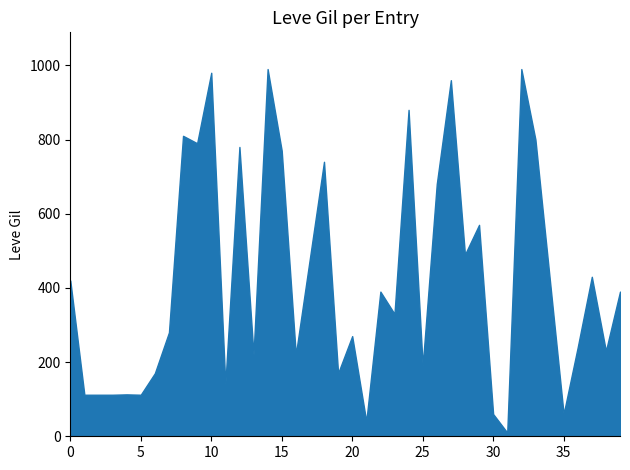

The value at 25 is 679. True or false?

False